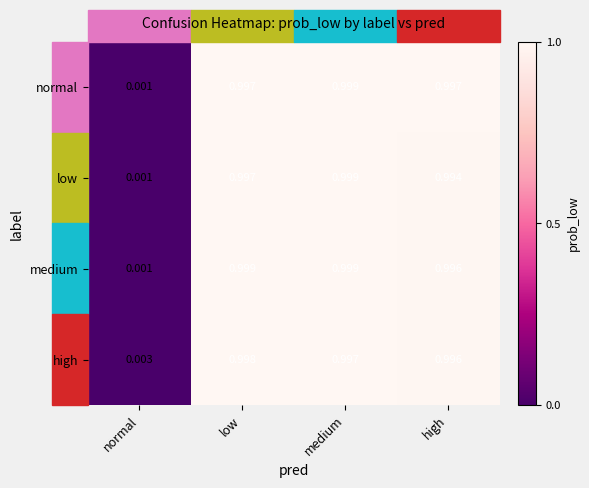

At which category is the sum across all series the highest?

medium